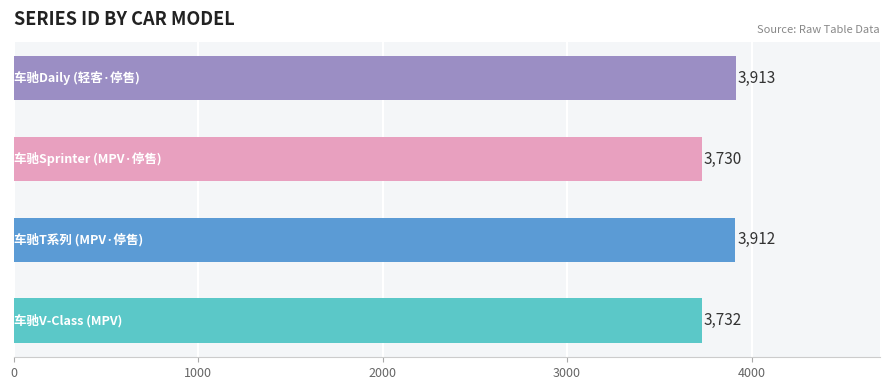

How many categories are shown in the chart?

4